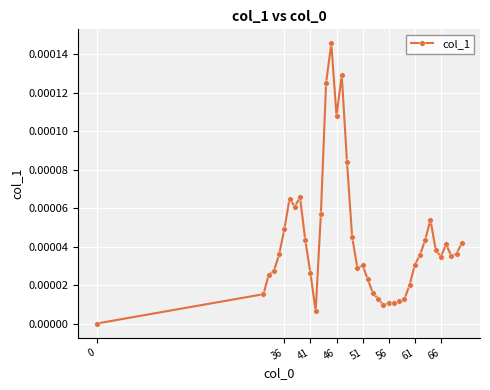

True or false: there are more than 2 points higher than both neighbors.

True